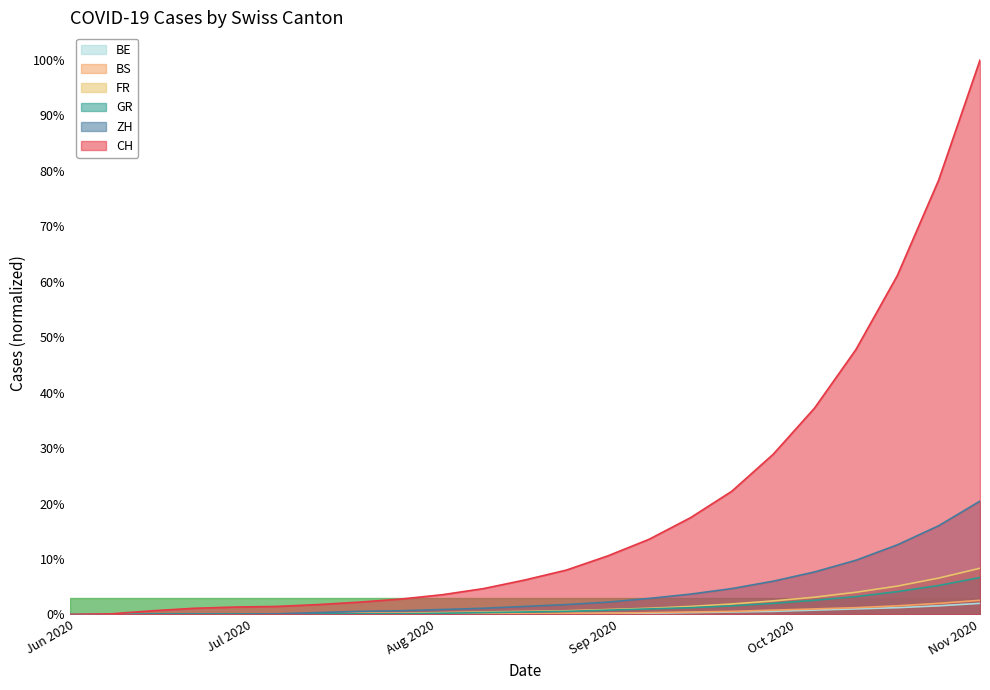

Is the value of GR at Oct 2020 greater than the value of CH at 14?

No